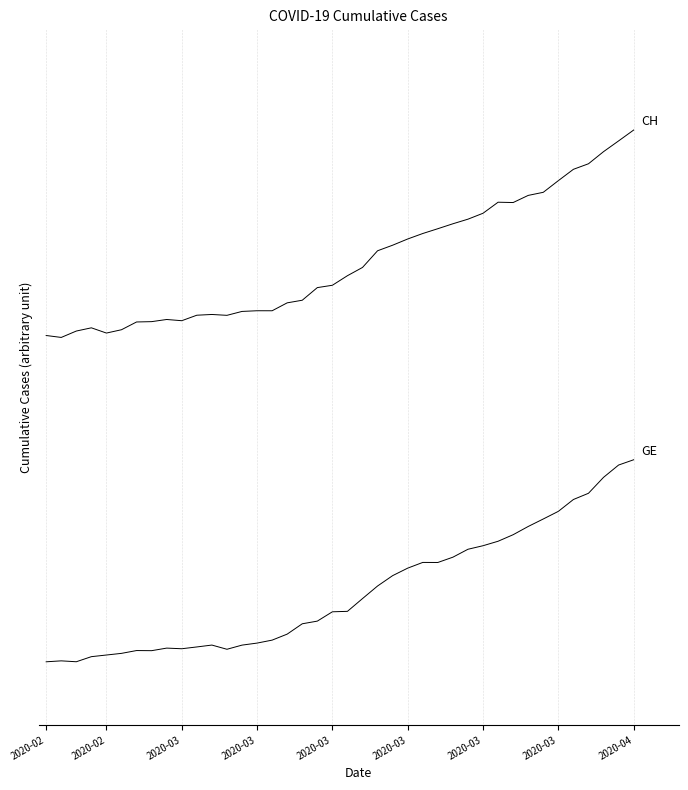

Is this an area chart (filled region under the line)?

No